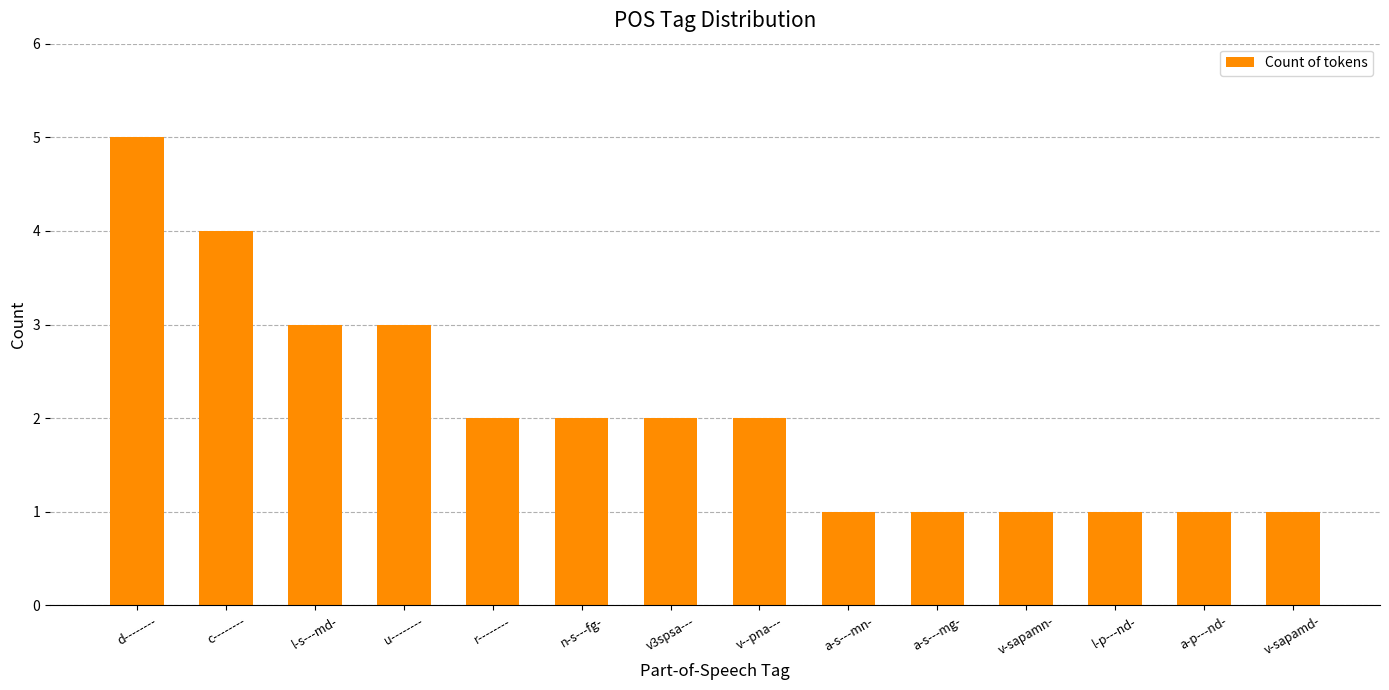

Does the chart contain any negative values?

No